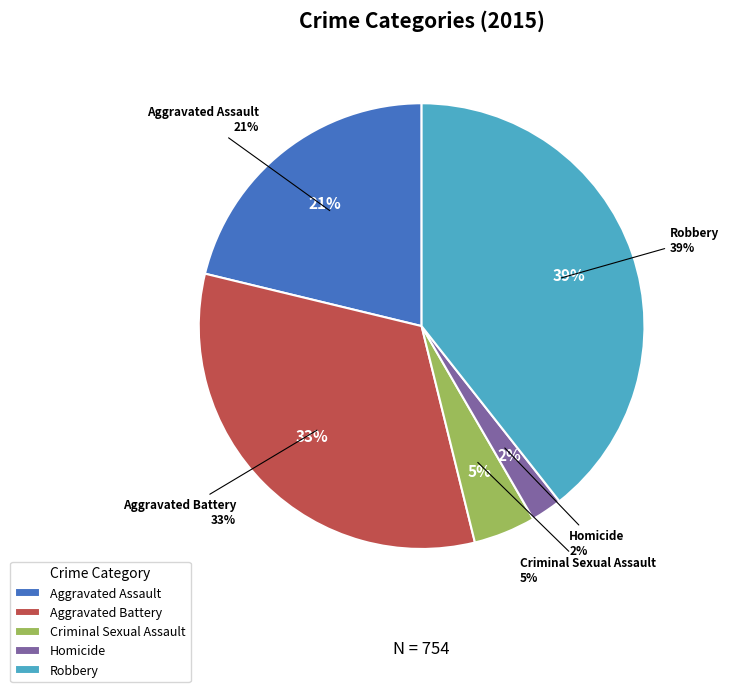

Rank the categories by value from lowest to highest.

Homicide, Criminal Sexual Assault, Aggravated Assault, Aggravated Battery, Robbery